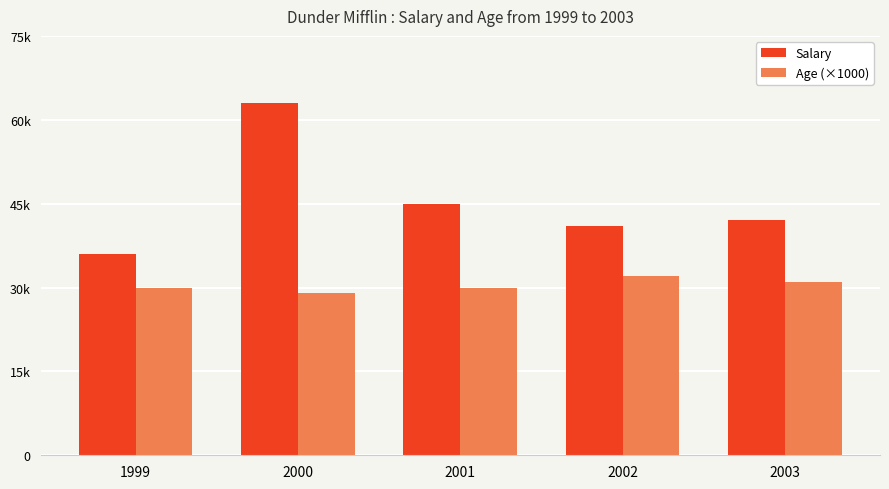

At which label is Age (×1000) closest to 30500?

1999